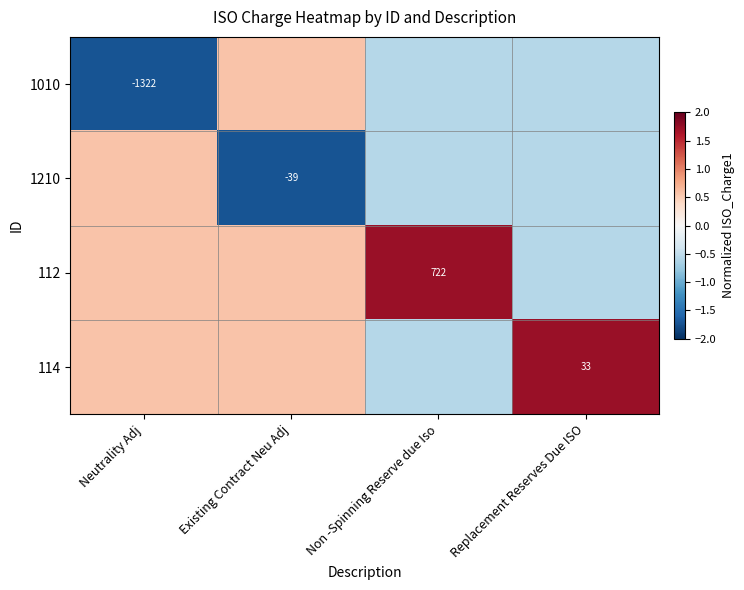

Count the 1210 values in the range 0 to 1.

1